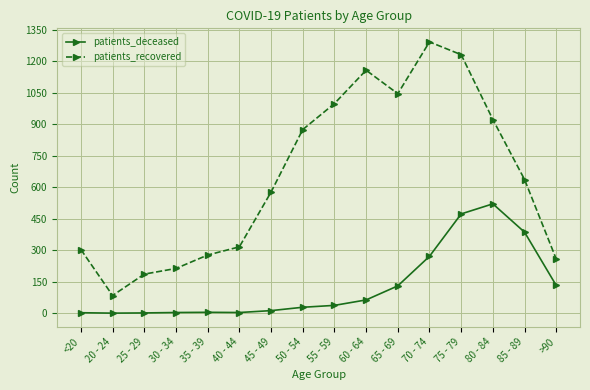

Is it true that patients_recovered equals 55 at 30 - 34?

False